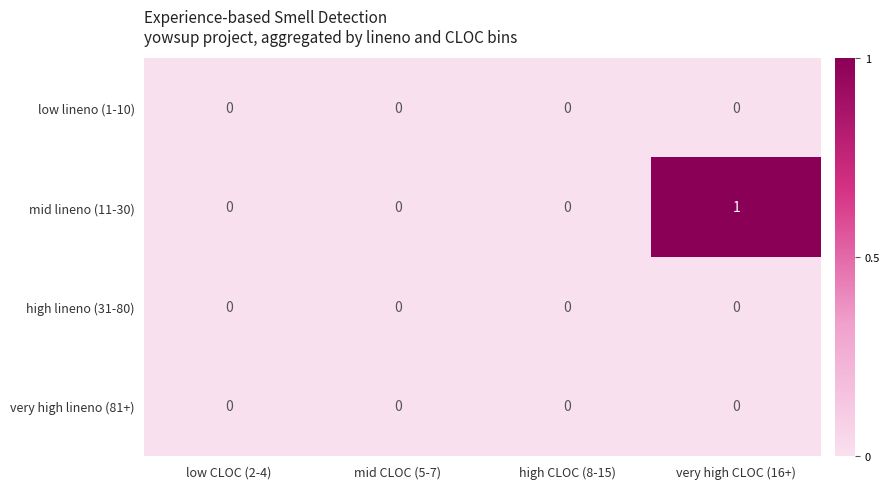

At which label does mid lineno (11-30) reach its peak?

very high CLOC (16+)